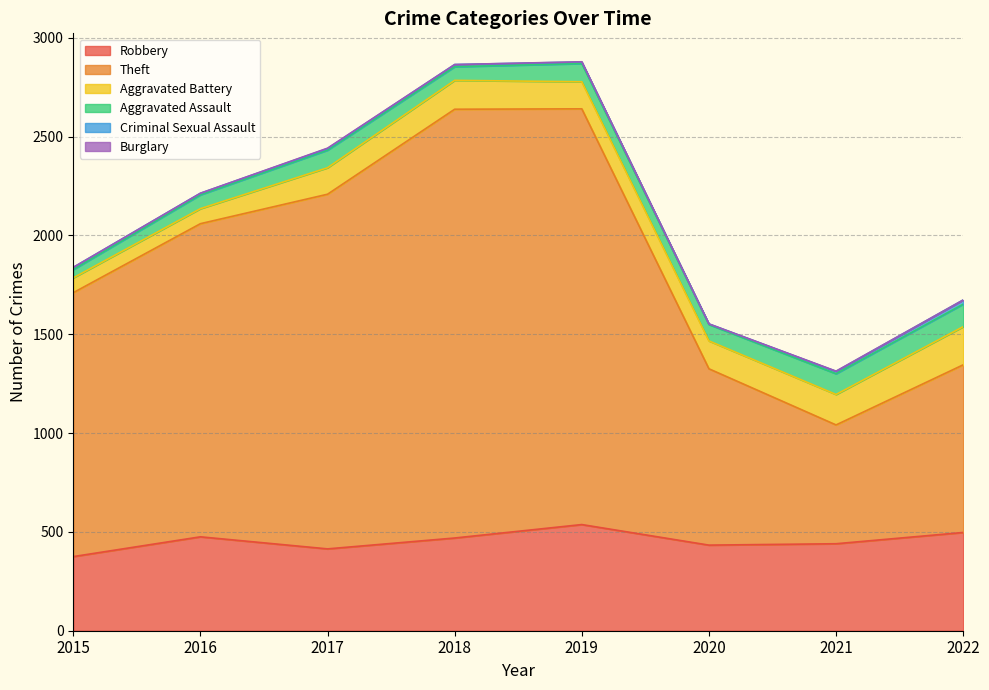

Between 2017 and 2019, which series saw the biggest shift?

Theft